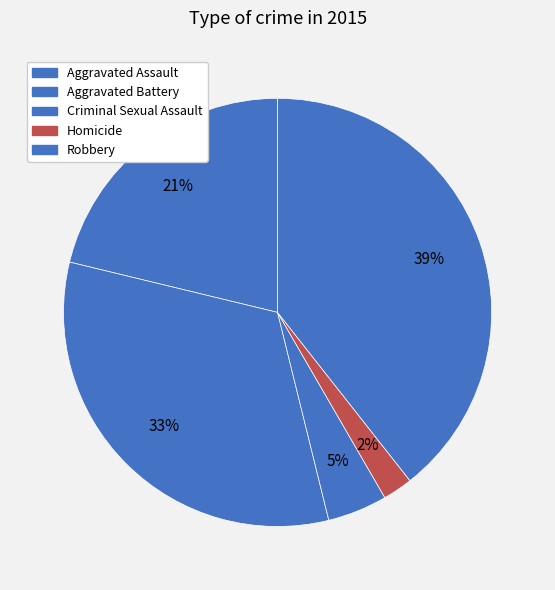

Count the number of slices in the pie.

5